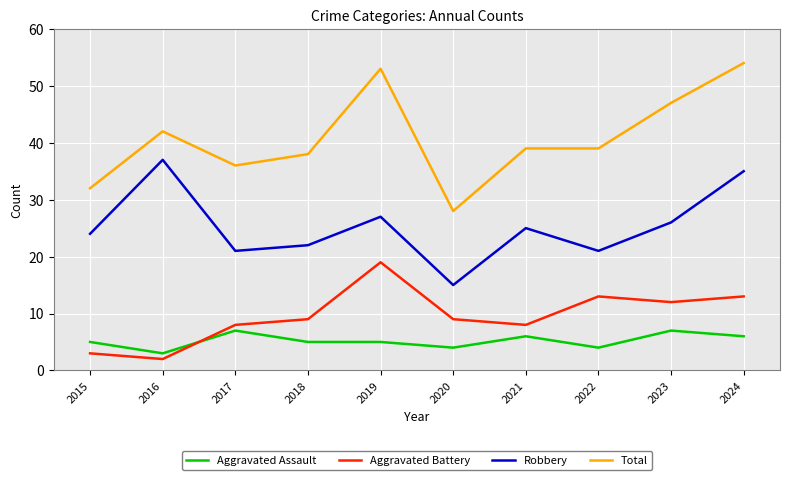

Which category has the lowest value across all series?

2016